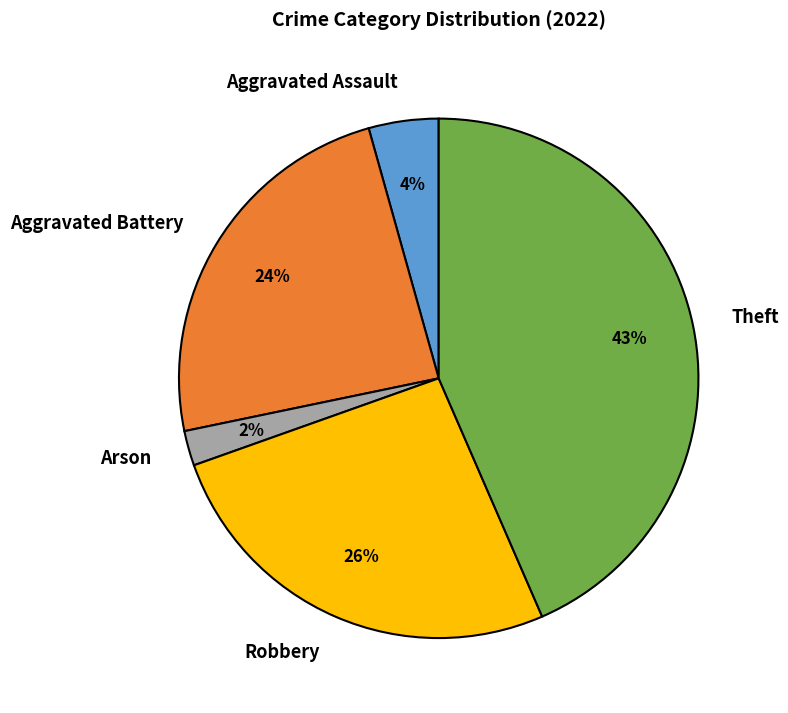

The Arson slice represents 2% of the pie. True or false?

True